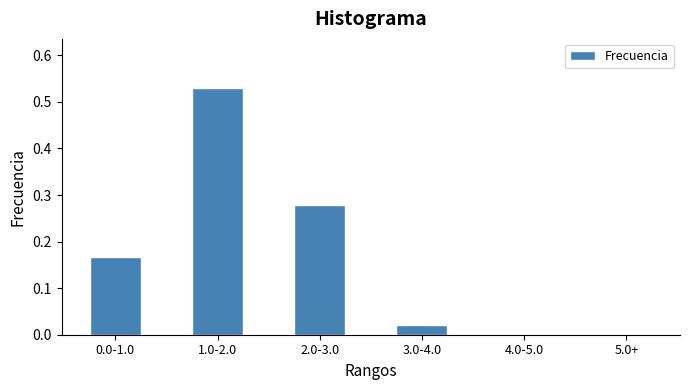

What is the label of the 6th bar from the left?

5.0+